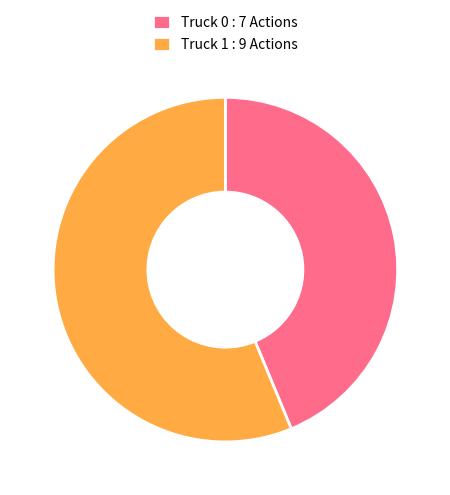

Which slice is the smallest?

Truck 0